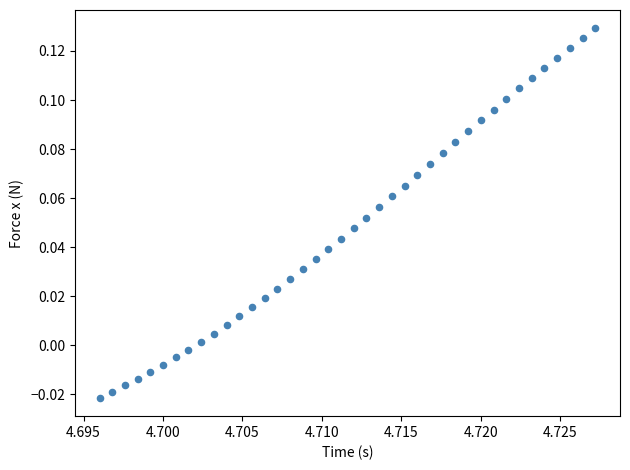

How many points are shown in the scatter plot?

40